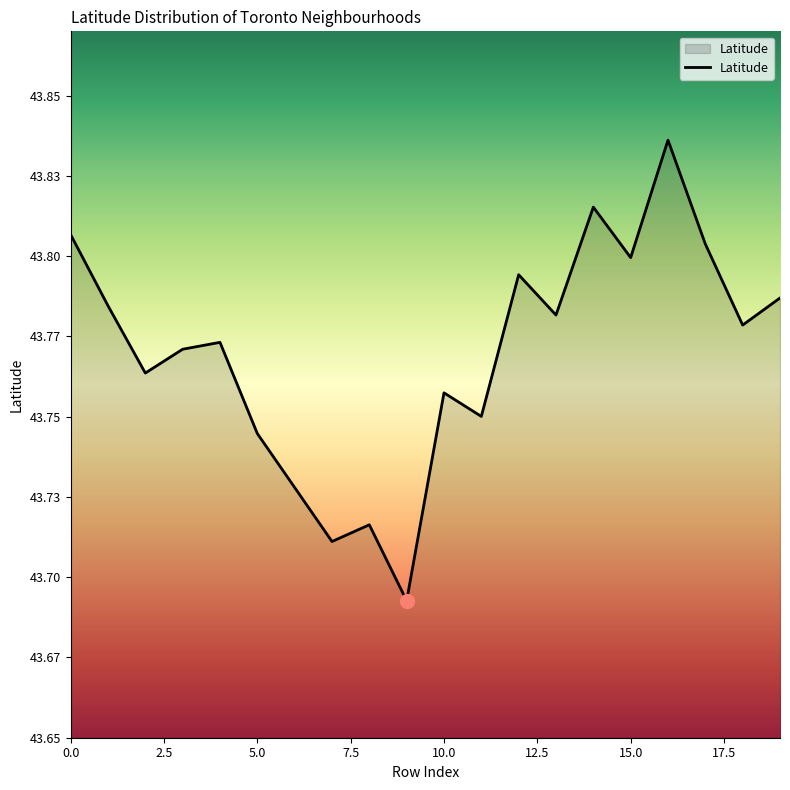

Does the chart have visible grid lines?

No